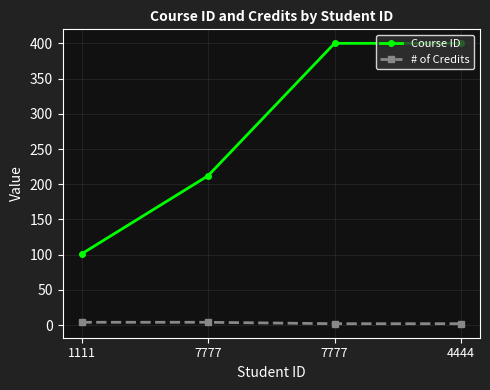

Rank the series by their maximum value, from lowest to highest.

# of Credits, Course ID